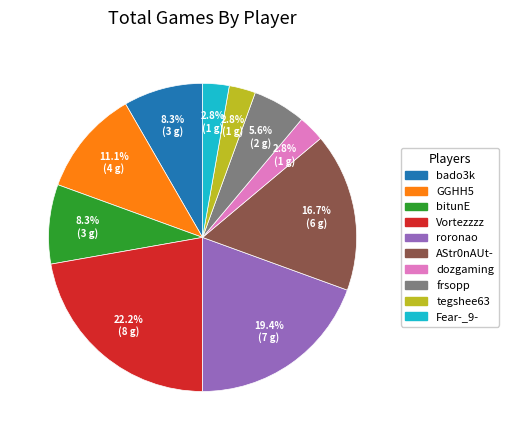

Between tegshee63 and GGHH5, which is larger?

GGHH5